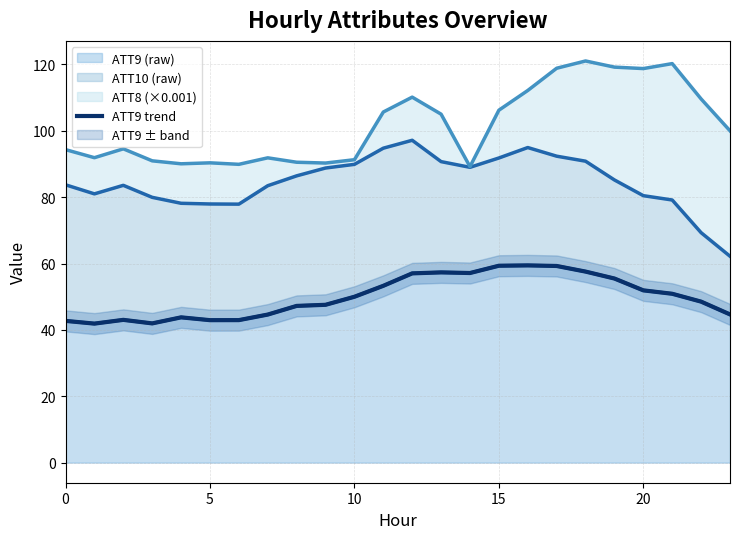

The ATT9 (raw) series shows 65.6 at 10. True or false?

False